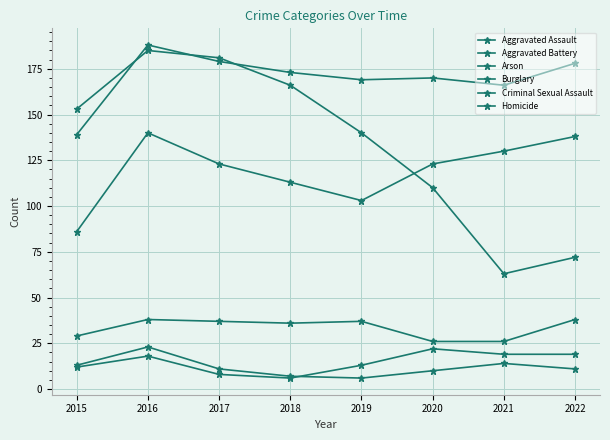

Does the chart have visible grid lines?

Yes